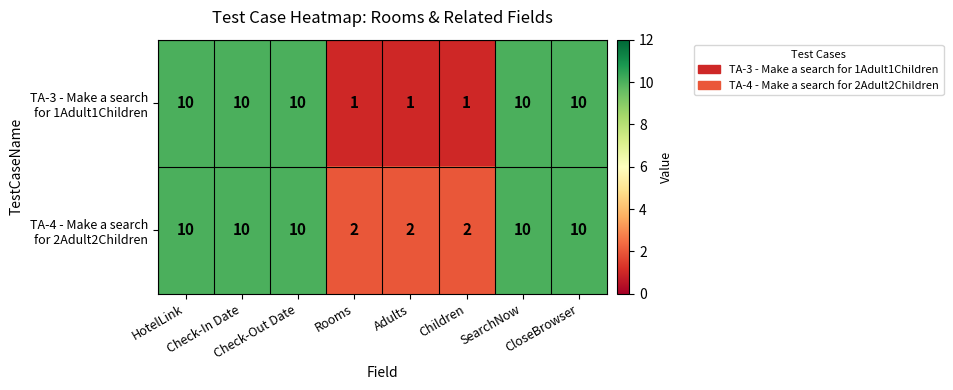

At how many categories does at least one series exceed 3?

5